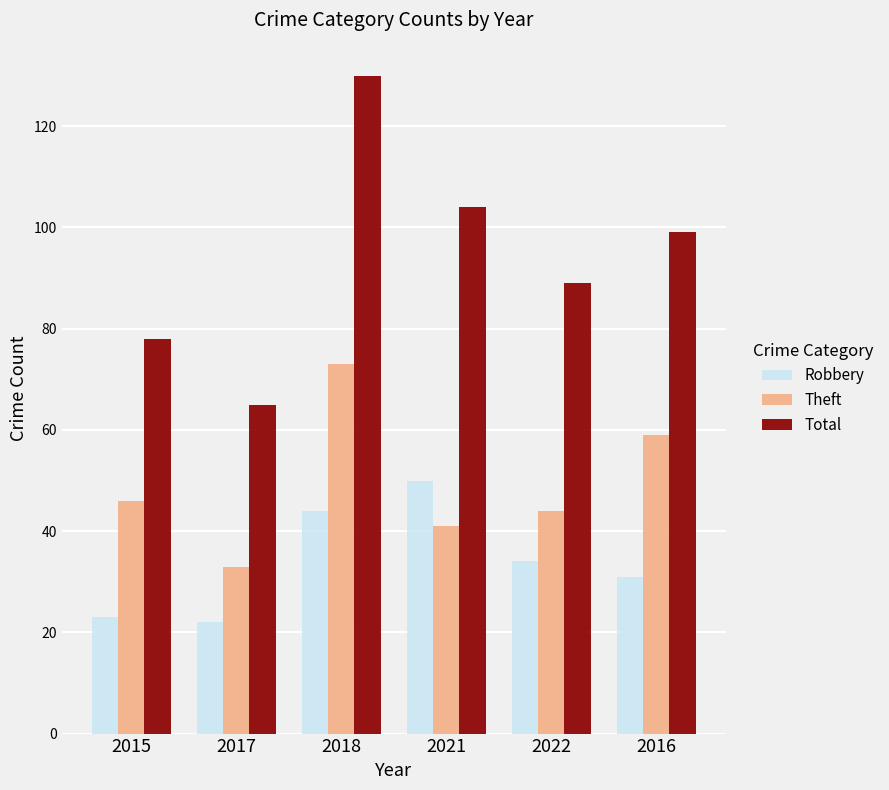

Where does the Total series first go above 99?

2018